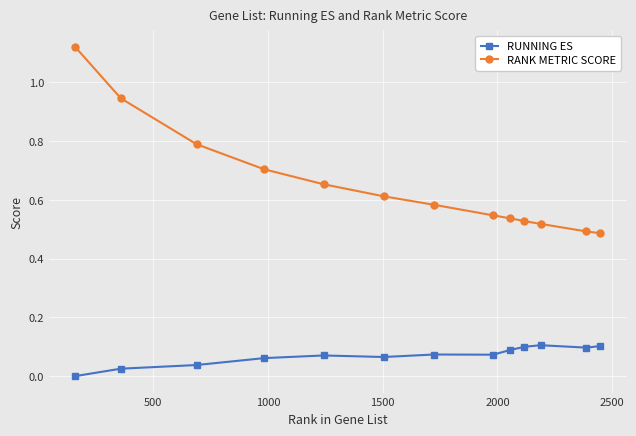

Which series has the largest total across all categories?

RANK METRIC SCORE